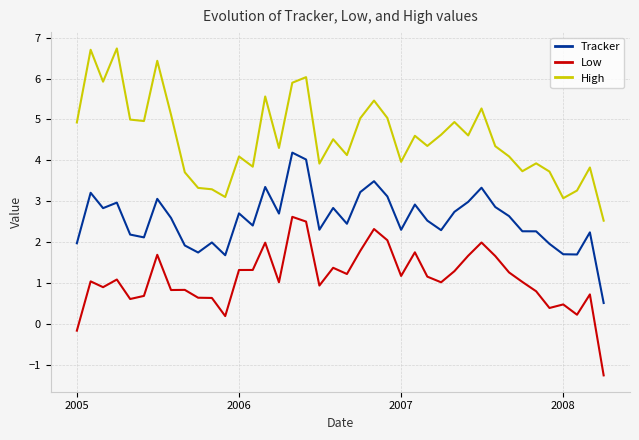

Rank the series by their average value, from highest to lowest.

High, Tracker, Low